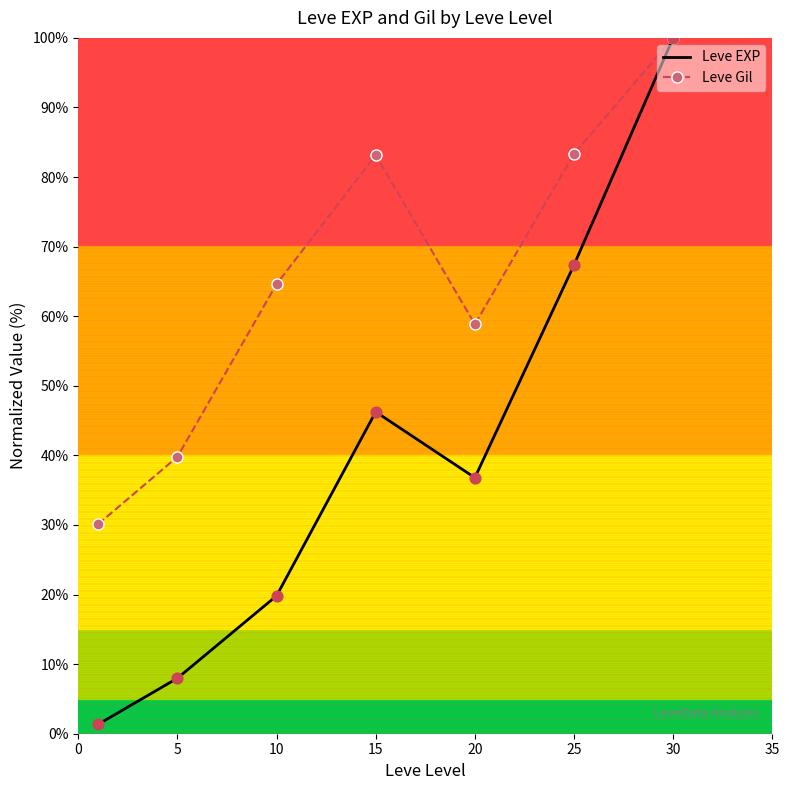

Which series has the largest total across all categories?

Leve Gil